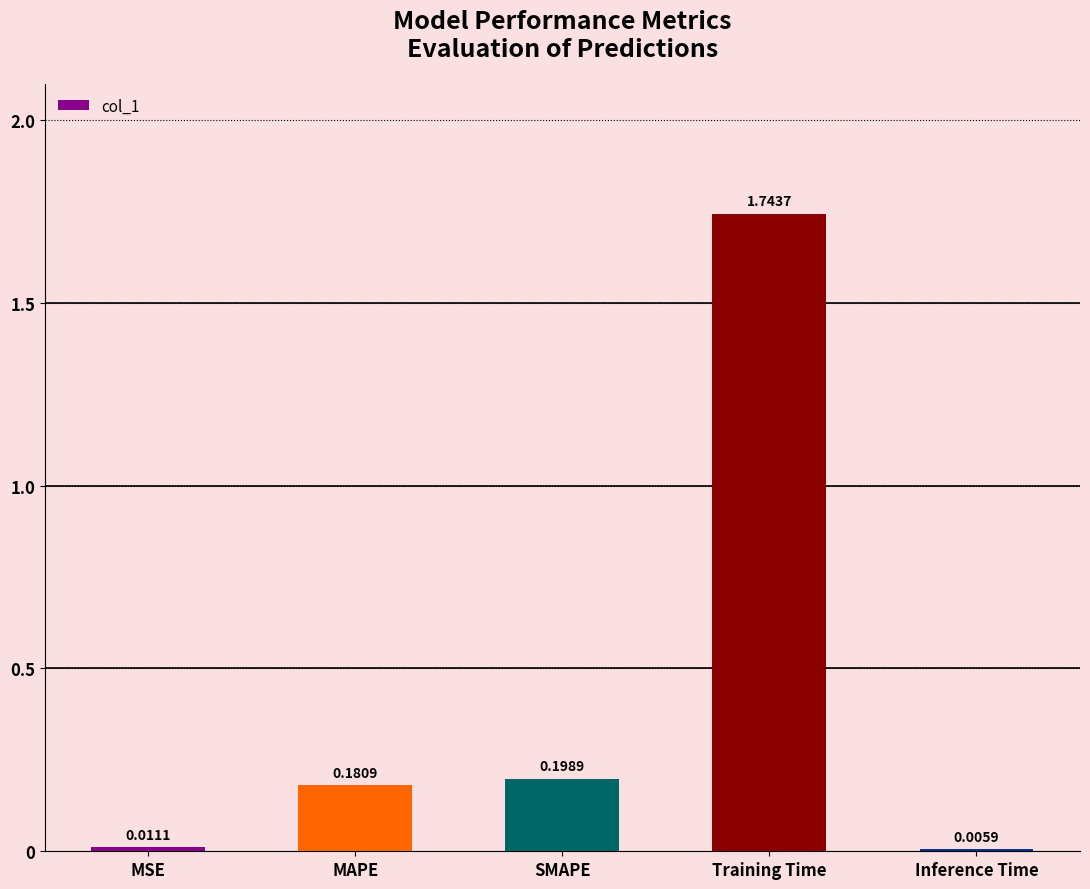

Where is the data nearest to the value 0?

Inference Time